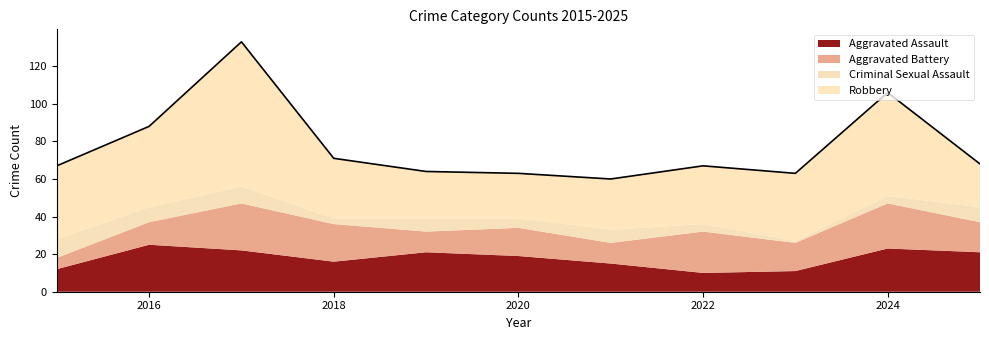

How many interior local peaks does the Criminal Sexual Assault series have?

3